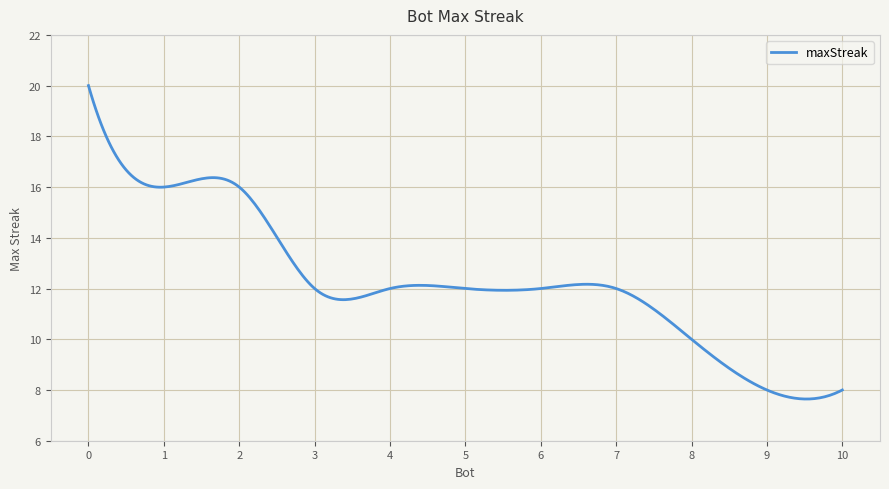

What is the smallest value displayed?

7.6